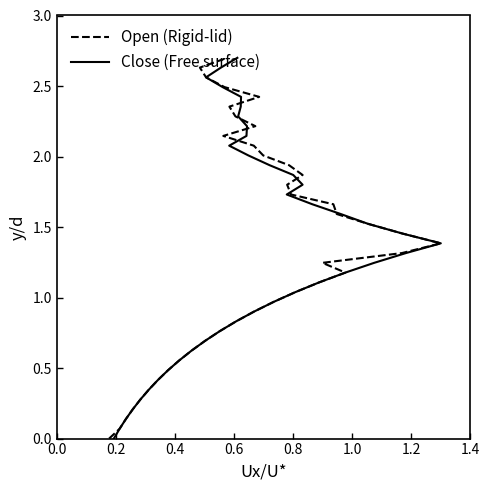

What is the average value of the Close (Free surface) series?

1.4